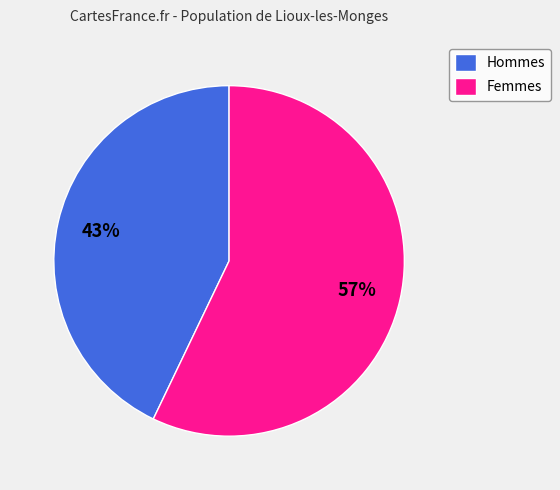

What percentage is the Femmes slice, to the nearest percent?

57%